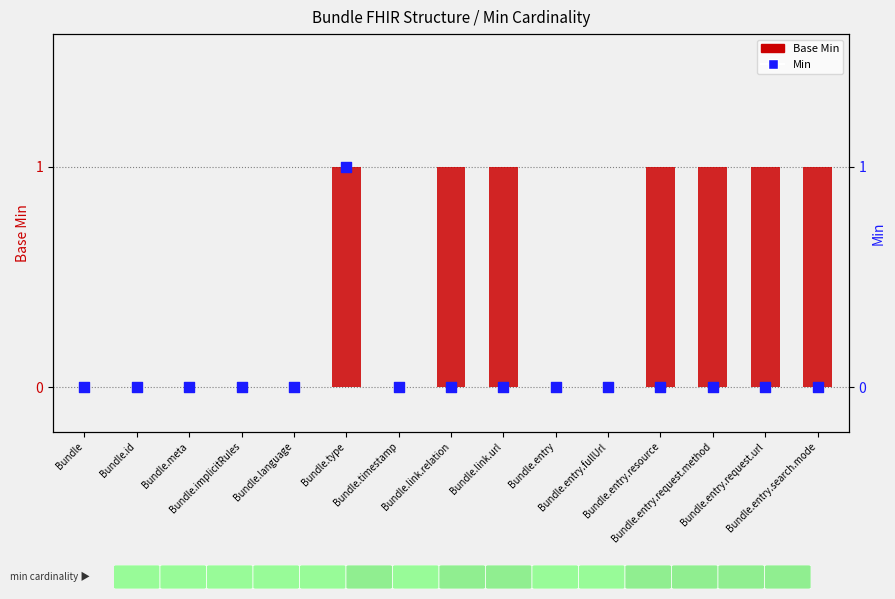

Which series has the largest Y range (max minus min)?

Base Min